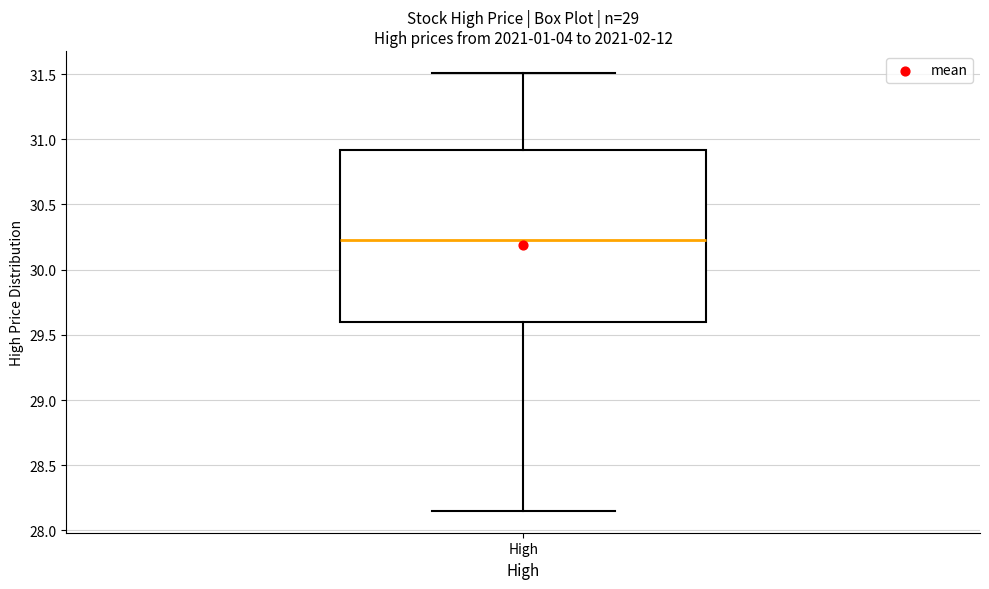

Read this box plot against the y-axis: the position of the median line, the range covered by the box, and the ends of both whiskers. The values are not printed on the chart, so give them approximately, as read against the axis.

median 30.25, box 29.60 to 30.90, whiskers 28.15 to 31.50